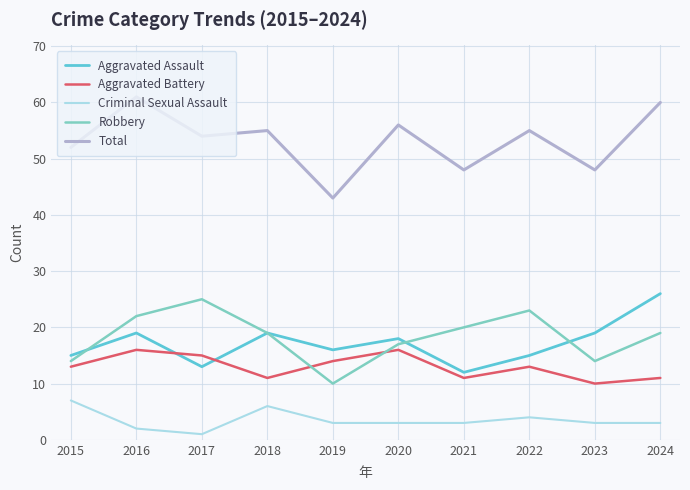

What is the difference between the highest and lowest values at 2022?

51